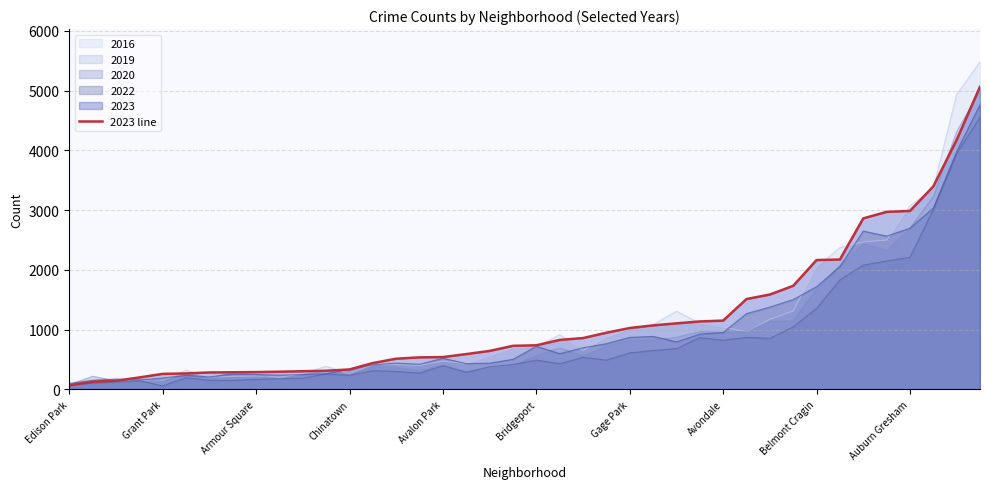

The 2023 line series shows 1317 at Bridgeport. True or false?

False